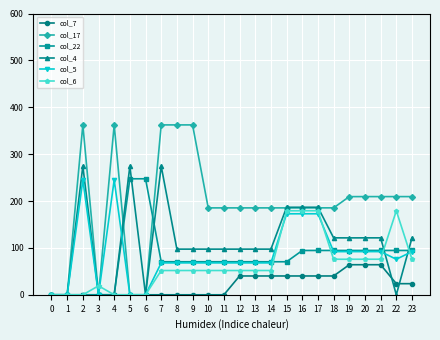

The value of col_22 at 19 is 94.4. True or false?

True